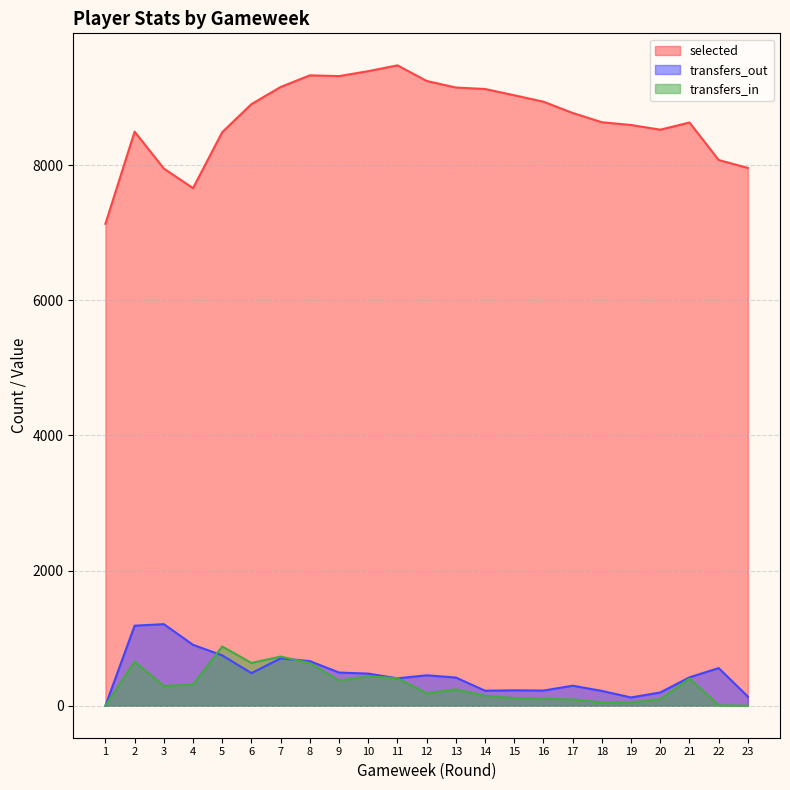

What is the sum of the selected values at 1 and 4?

14790